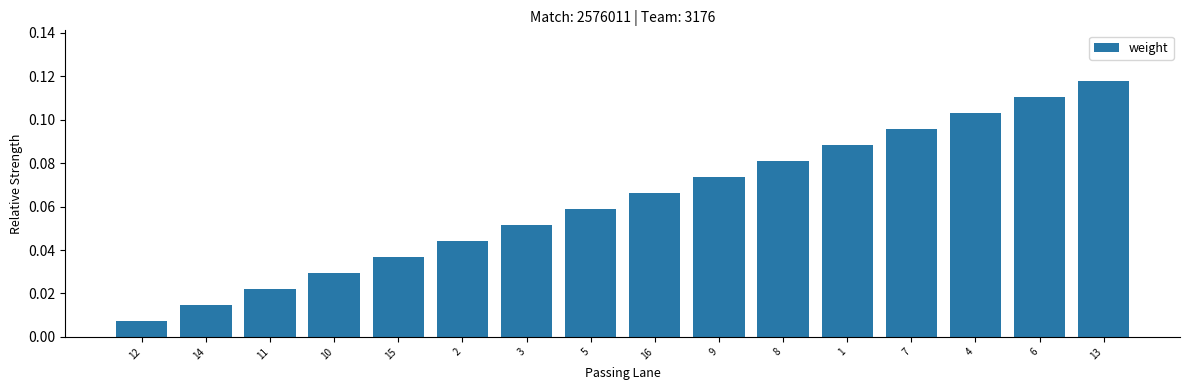

How many data points does each series have?

16